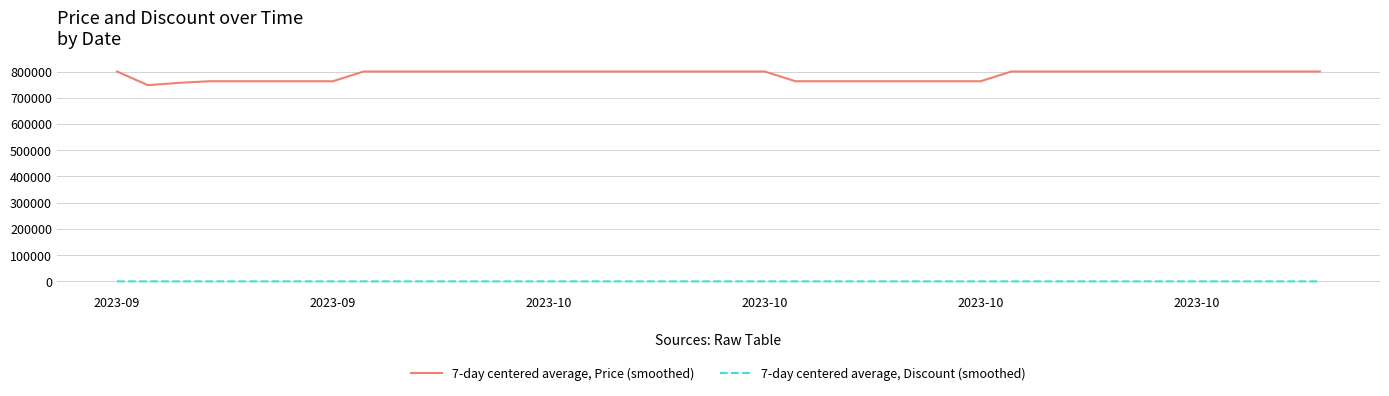

Which series has the widest spread of values?

7-day centered average, Price (smoothed)